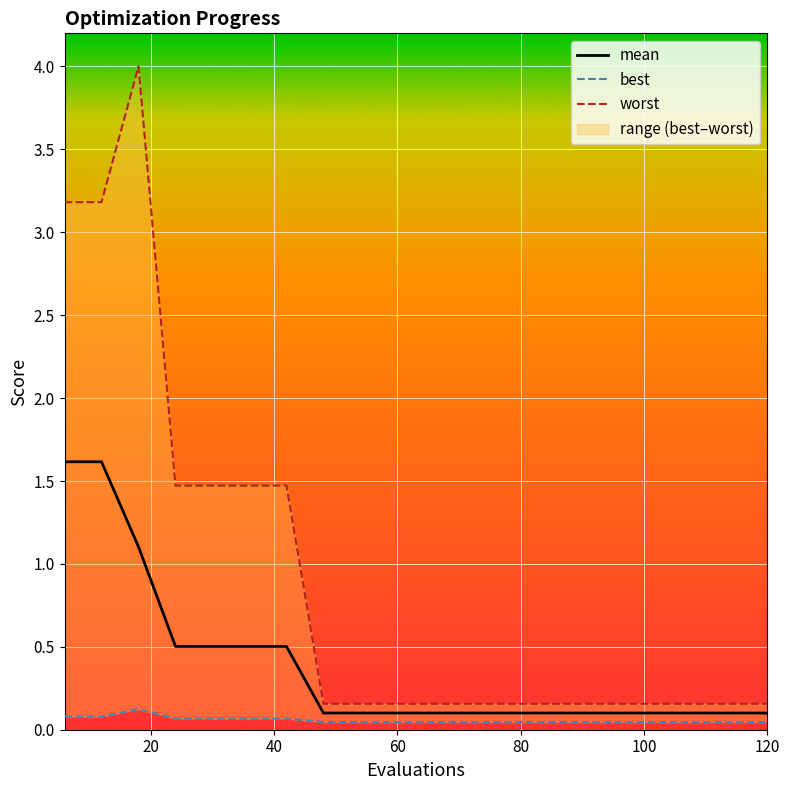

What is the difference between the second highest and second lowest values in the mean series?

1.5